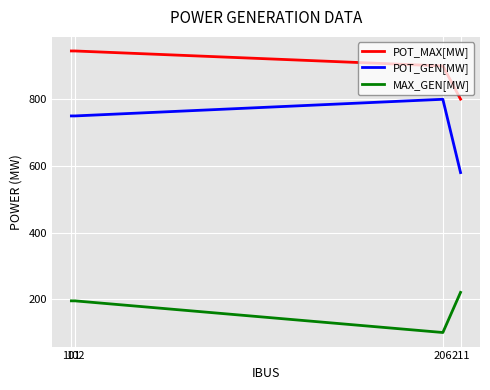

Count the POT_MAX[MW] values in the range 900 to 945.

3